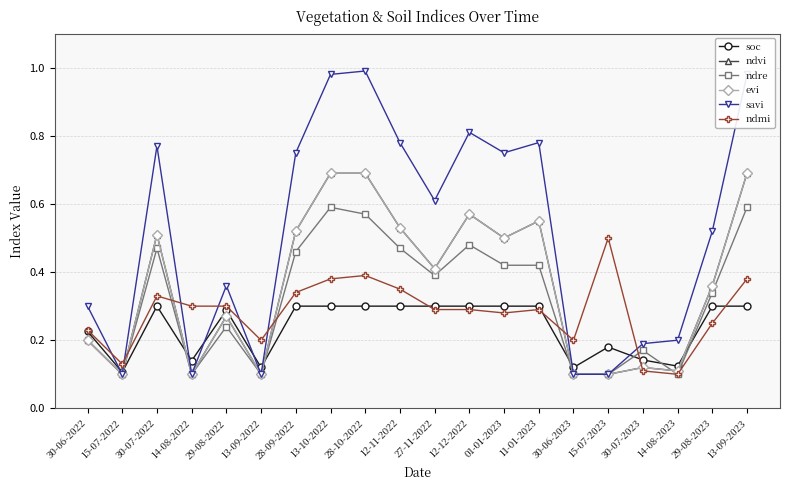

Is this an area chart (filled region under the line)?

No